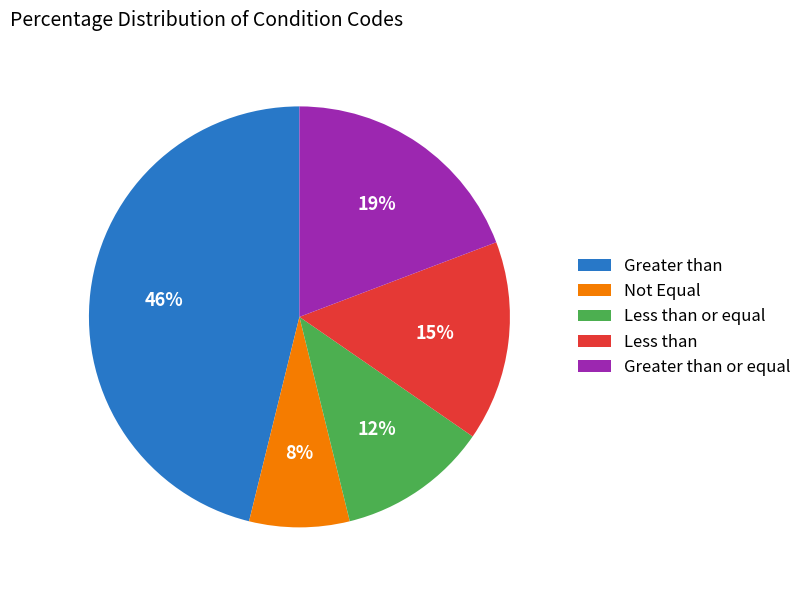

Count the number of slices in the pie.

5